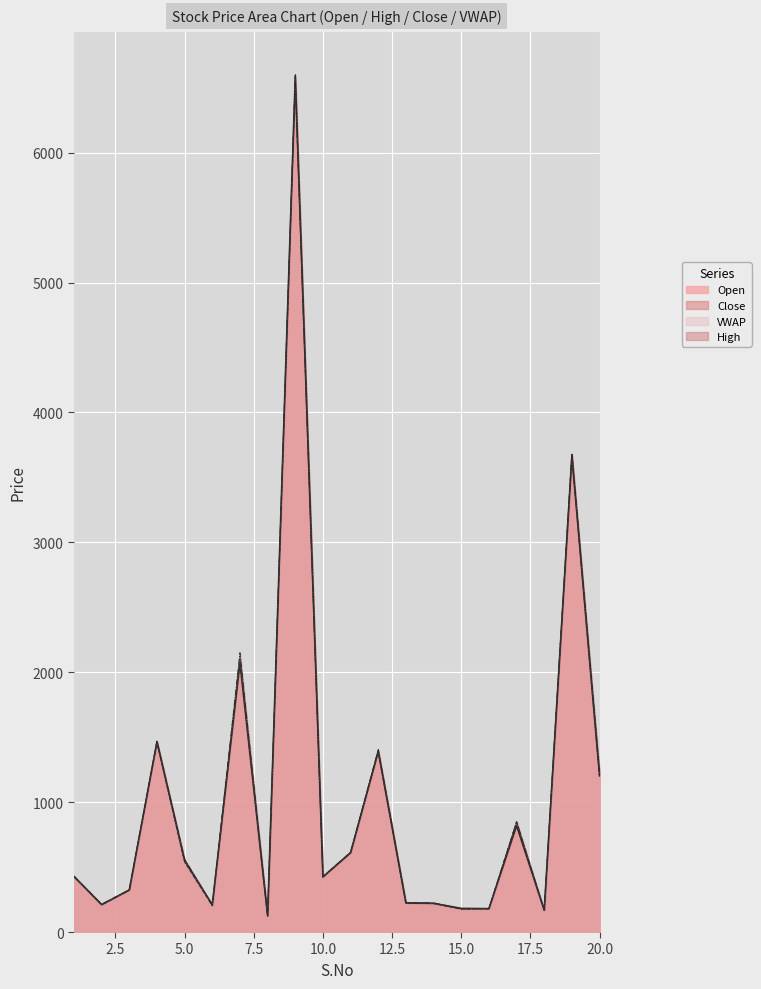

Between 12 and 18, which series saw the biggest shift?

High